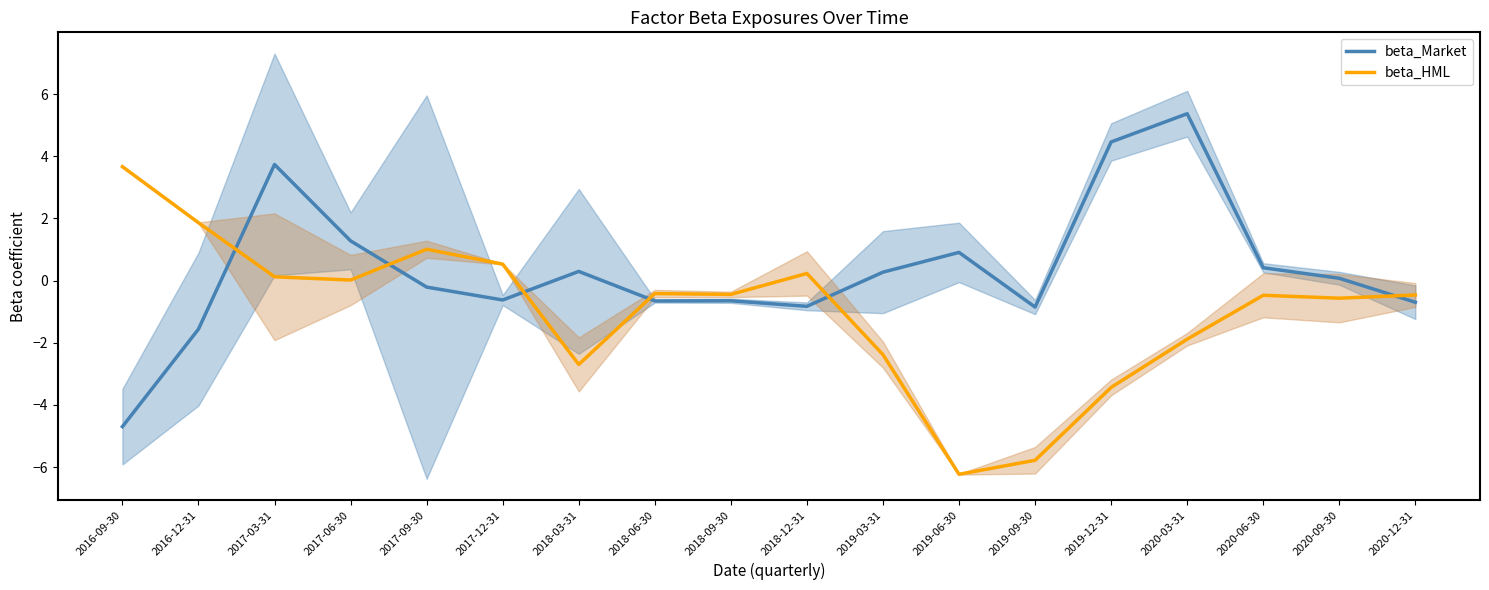

Rank the series by their maximum value, from highest to lowest.

beta_Market, beta_HML